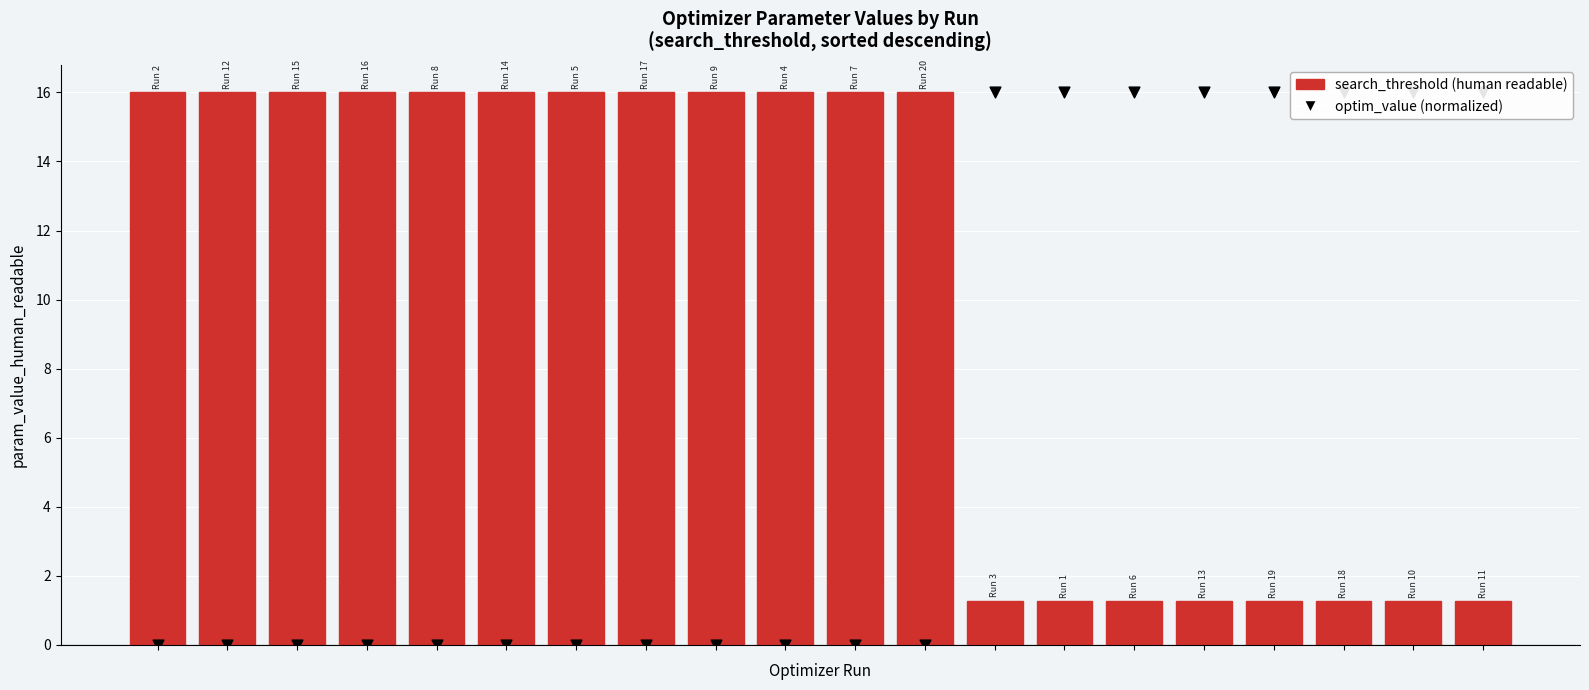

Which series has the widest spread of Y values?

optim_value (normalized)